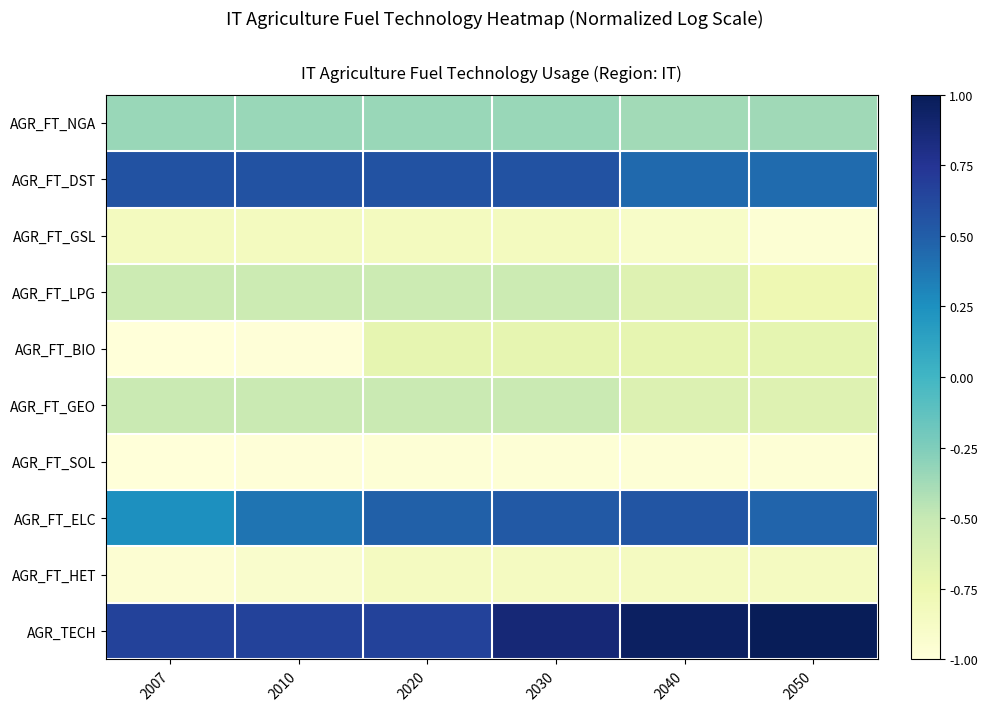

Reading left to right, what are all the values shown in this chart?

AGR_FT_NGA: 2007=-0.3	2010=-0.3	2020=-0.3	2030=-0.3	2040=-0.4	2050=-0.4
AGR_FT_DST: 2007=0.6	2010=0.6	2020=0.6	2030=0.6	2040=0.4	2050=0.4
AGR_FT_GSL: 2007=-0.8	2010=-0.8	2020=-0.8	2030=-0.8	2040=-0.9	2050=-1.0
AGR_FT_LPG: 2007=-0.5	2010=-0.5	2020=-0.5	2030=-0.5	2040=-0.7	2050=-0.8
AGR_FT_BIO: 2007=-1.0	2010=-1.0	2020=-0.7	2030=-0.7	2040=-0.7	2050=-0.7
AGR_FT_GEO: 2007=-0.5	2010=-0.5	2020=-0.5	2030=-0.5	2040=-0.6	2050=-0.7
AGR_FT_SOL: 2007=-1.0	2010=-1.0	2020=-1.0	2030=-1.0	2040=-1.0	2050=-1.0
AGR_FT_ELC: 2007=0.3	2010=0.4	2020=0.5	2030=0.5	2040=0.6	2050=0.5
AGR_FT_HET: 2007=-1.0	2010=-0.9	2020=-0.8	2030=-0.8	2040=-0.8	2050=-0.8
AGR_TECH: 2007=0.7	2010=0.7	2020=0.7	2030=0.9	2040=1.0	2050=1.0